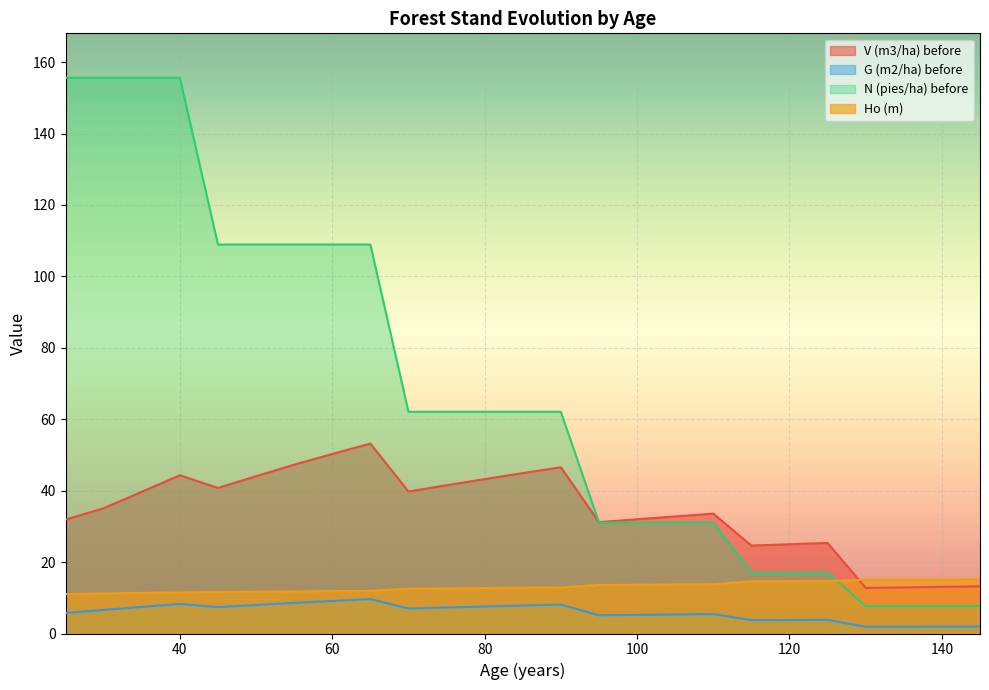

Does the chart display data point markers on the line(s)?

No